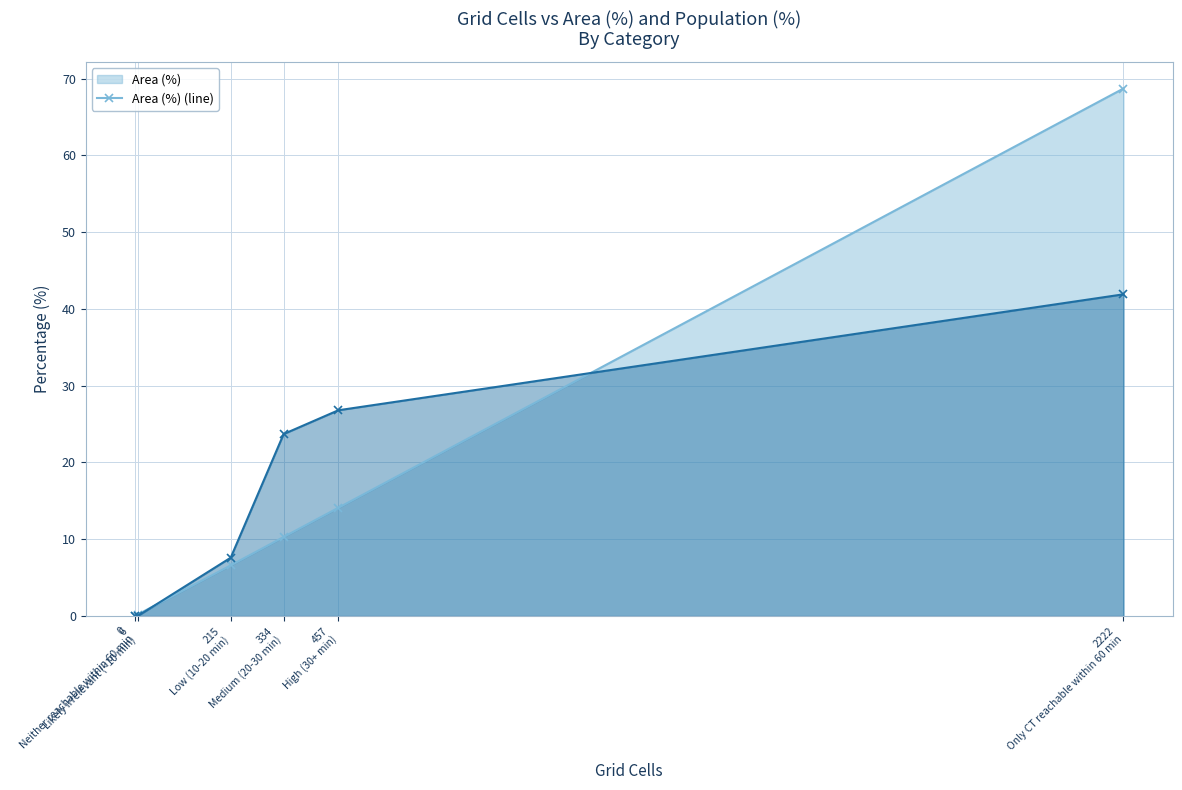

Which series ends up on top after the final intersection of Population (%) (line) and Area (%) (line)?

Area (%) (line)